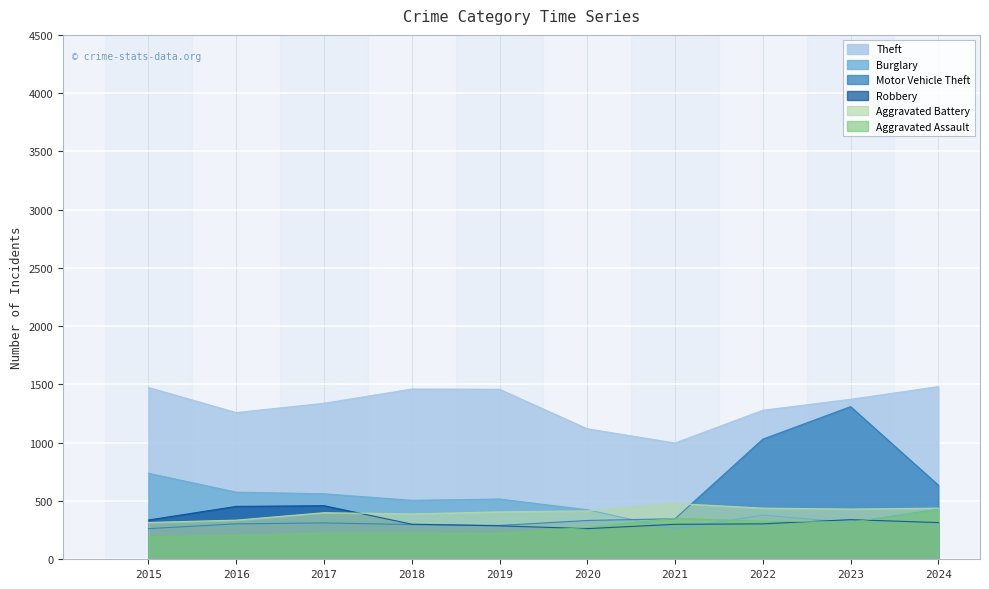

Between which two adjacent categories do Burglary and Motor Vehicle Theft first intersect?

2020 and 2021